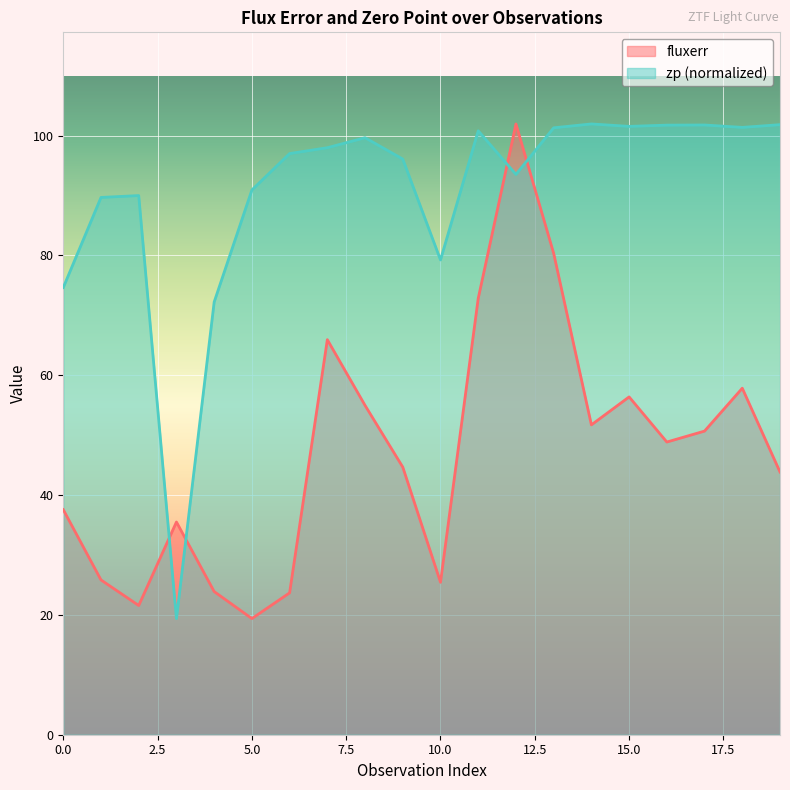

True or false: fluxerr has more than 0 interior local peaks.

True